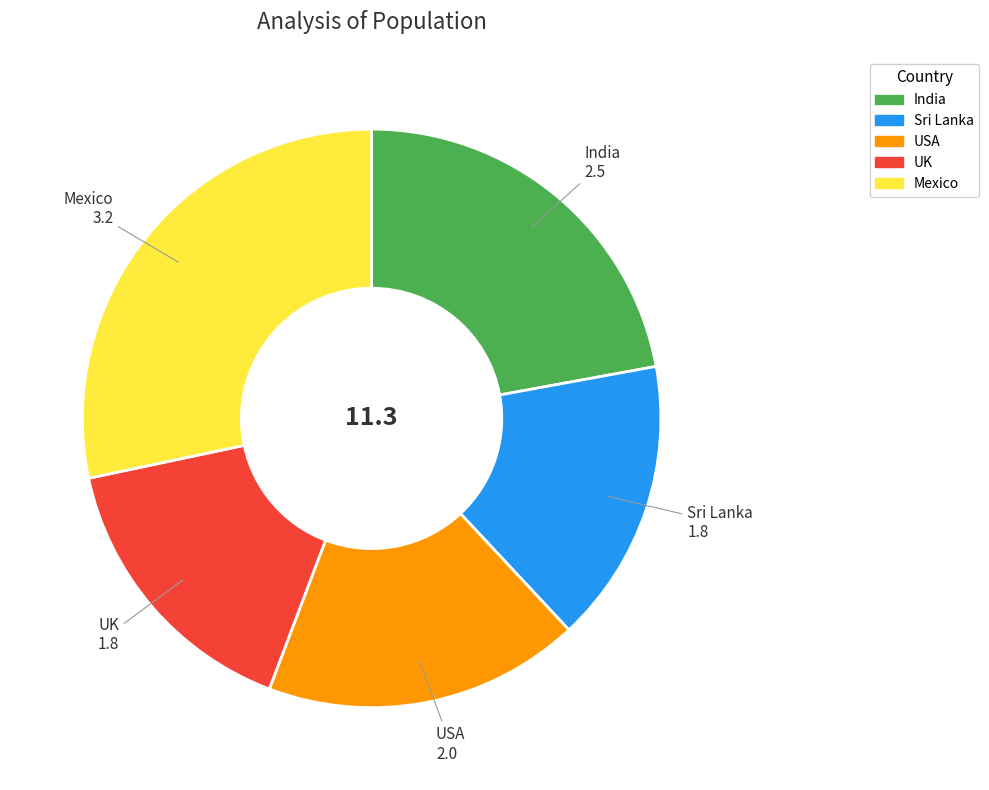

Does any single category account for the majority?

No